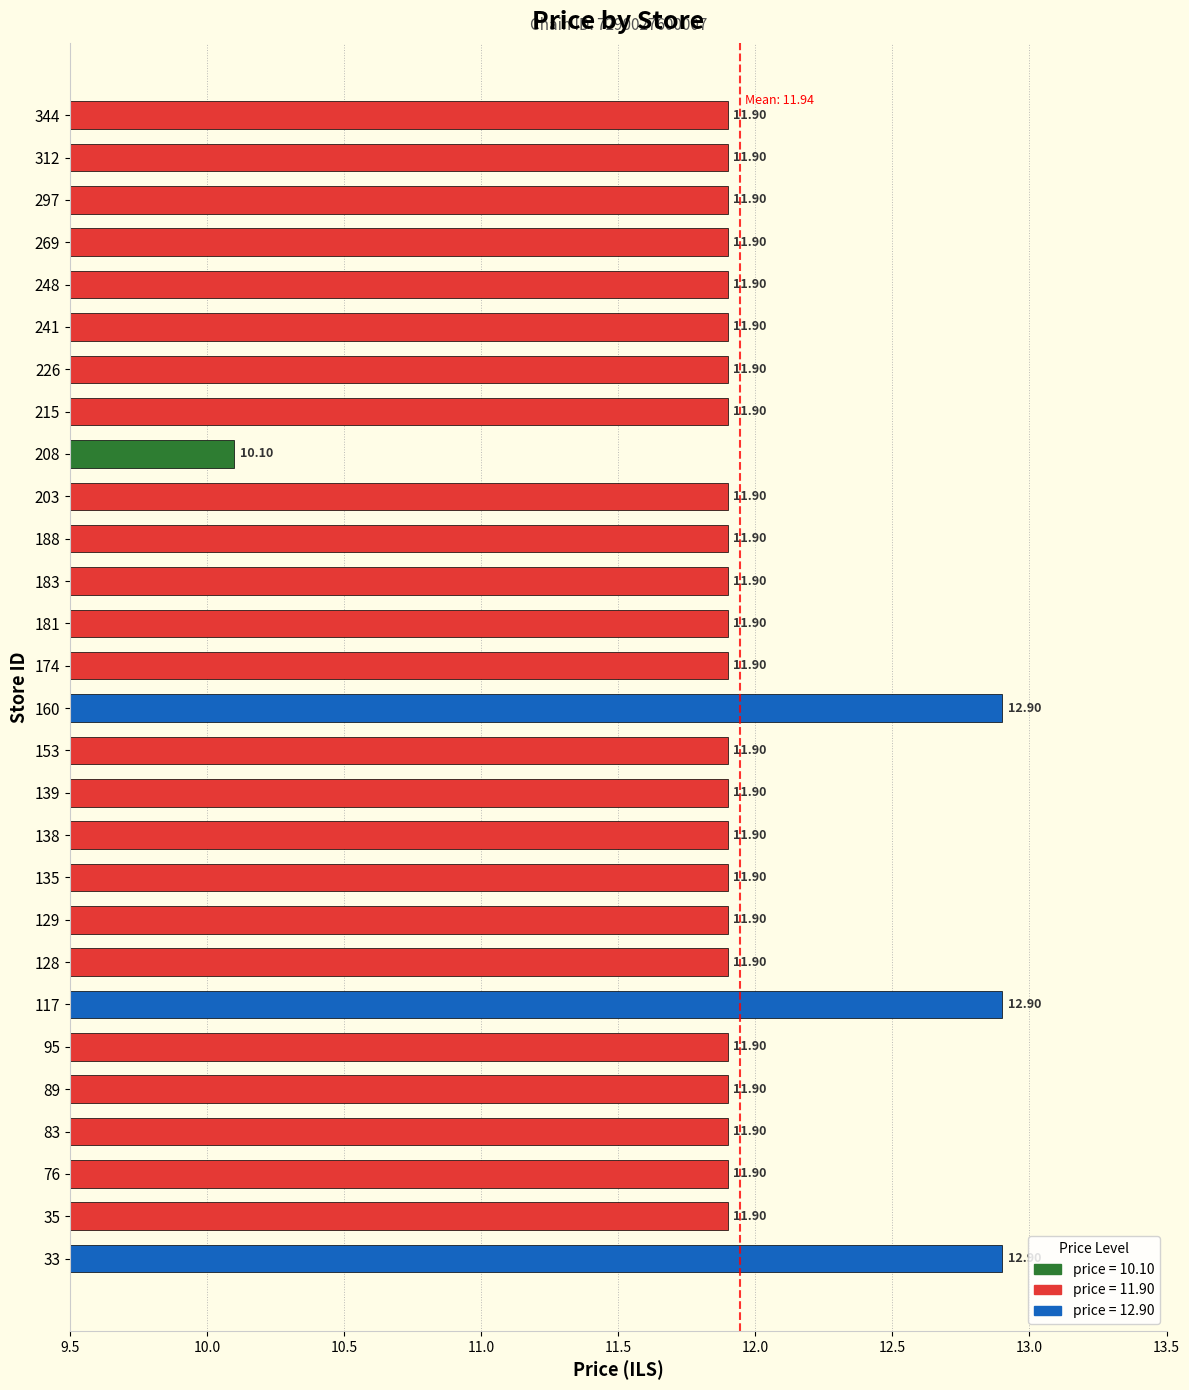

Between 117 and 139, which is larger?

117